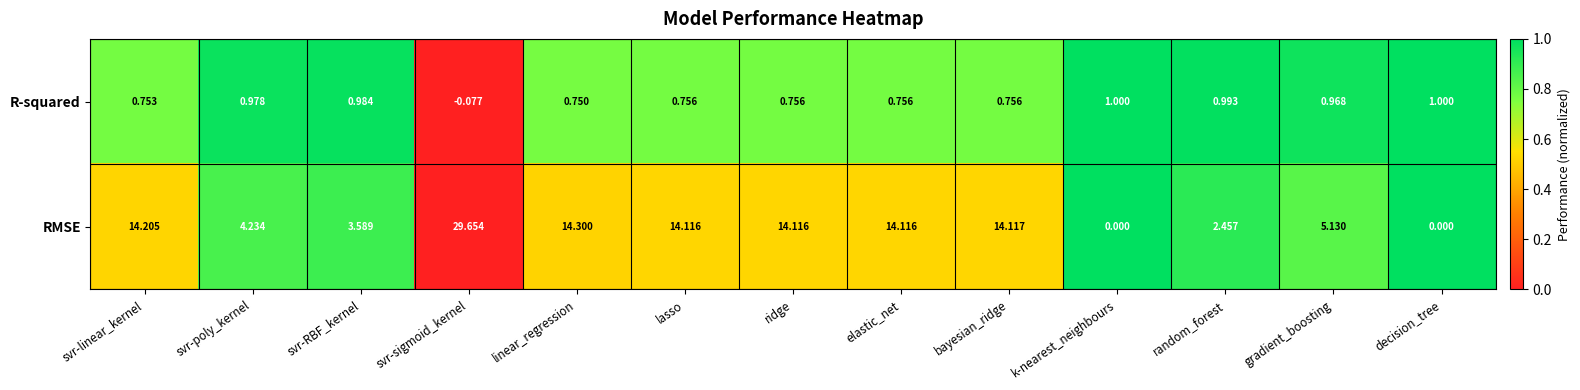

Which series has the largest range (max minus min)?

RMSE